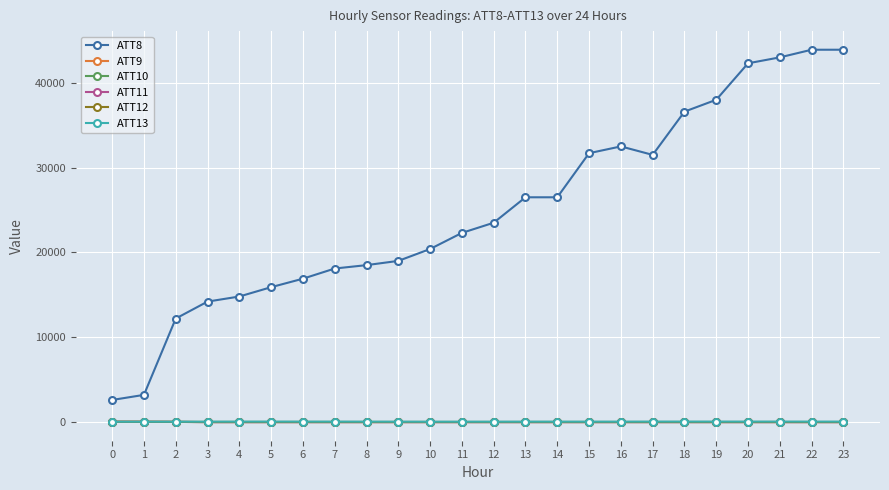

Where is the first local maximum for ATT8?

16